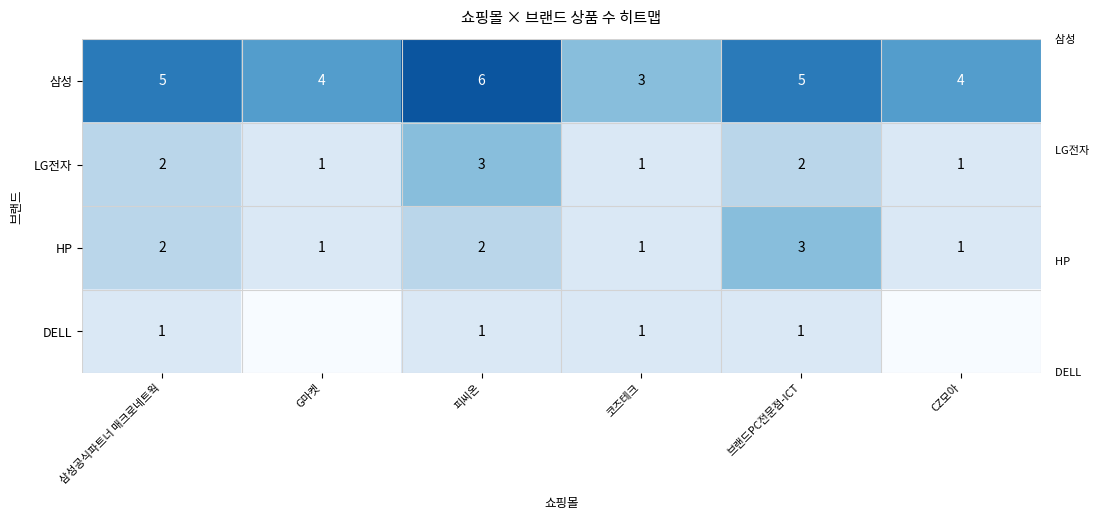

The DELL series shows 1 at 삼성공식파트너 매크로네트웍. True or false?

True